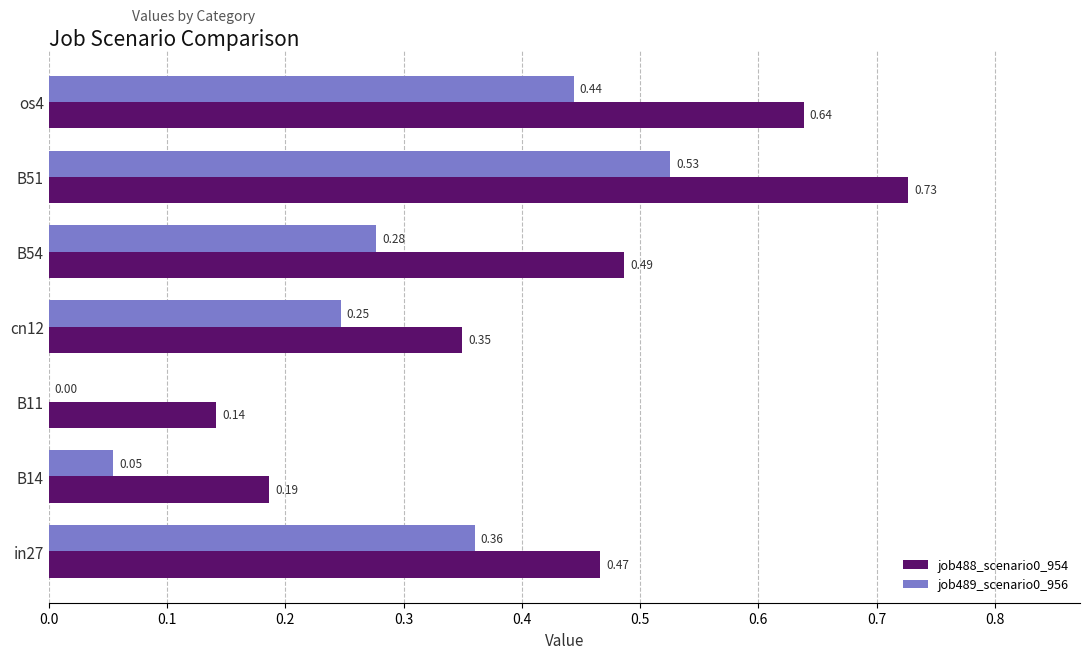

What is the sum of the job489_scenario0_956 values at B54 and B51?

0.8